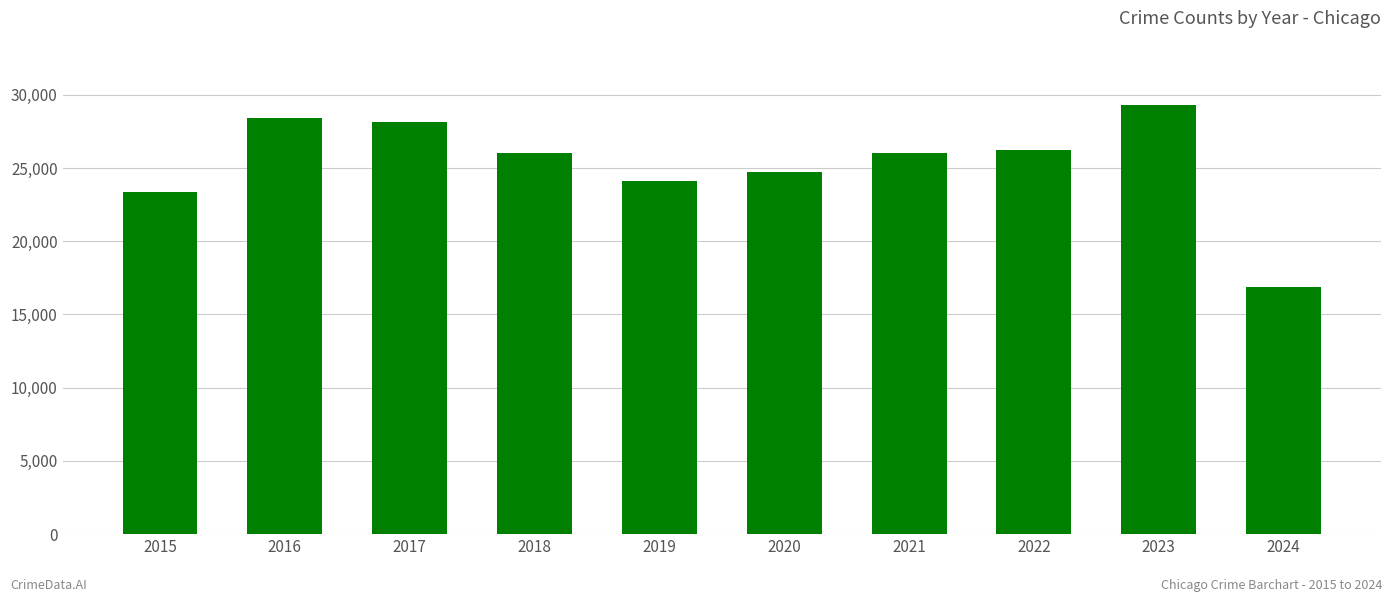

What is the sum of all values?

253267